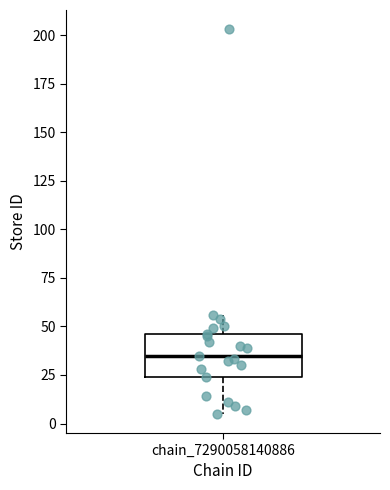

Where does the upper whisker of the box for chain_7290058140886 end on the y-axis? The values are not printed on the chart, so give them approximately, as read against the axis.

55